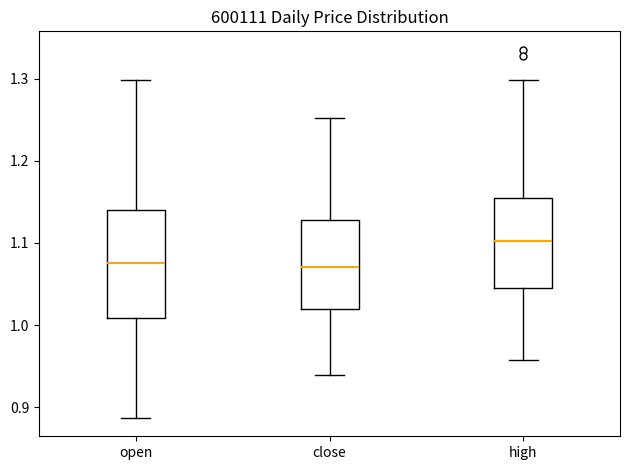

Reading left to right, read every box against the y-axis: the position of its median line, the range the box covers, and the ends of its whiskers. The values are not printed on the chart, so give them approximately, as read against the axis.

open: median 1.08, box 1.01 to 1.14, whiskers 0.89 to 1.30
close: median 1.07, box 1.02 to 1.13, whiskers 0.94 to 1.25
high: median 1.10, box 1.05 to 1.15, whiskers 0.96 to 1.30